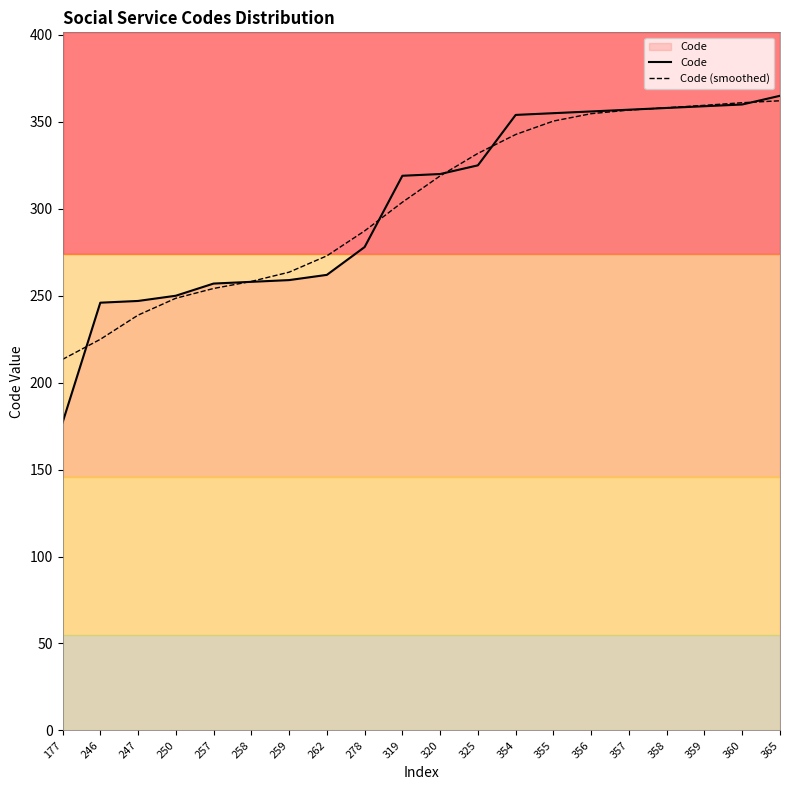

What is the difference between the highest and lowest values at 325?

6.9